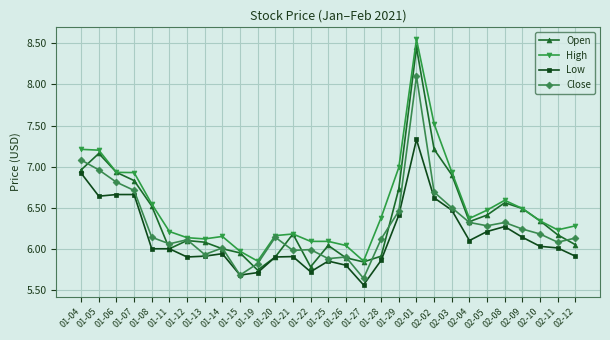

What is the label of the 21st point from the left?

02-02